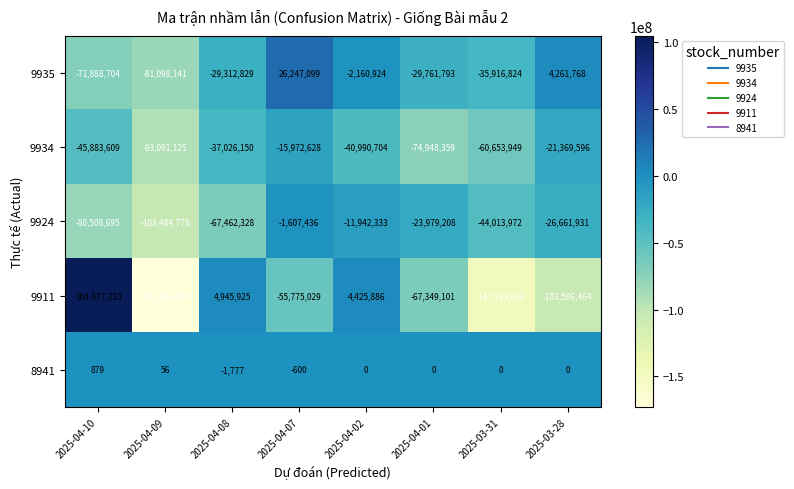

What is the difference between the maximum and minimum values in the 9935 series?

107345240